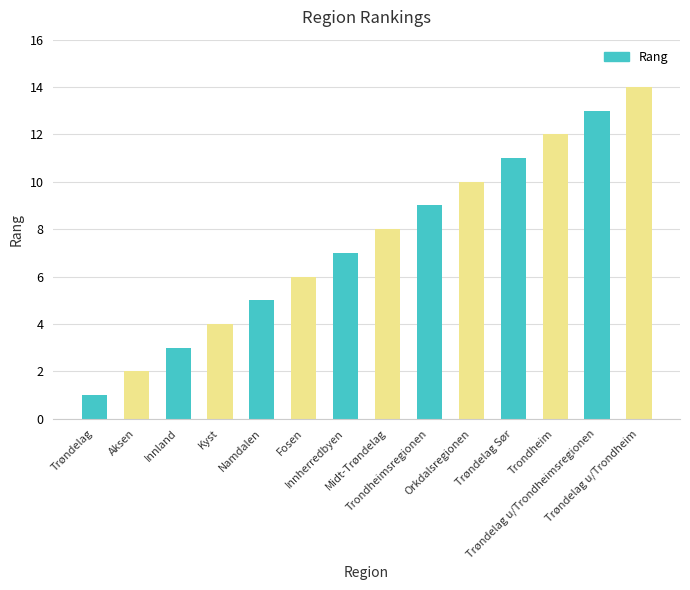

Reading left to right, extract all data points from this chart.

Trøndelag=1	Aksen=2	Innland=3	Kyst=4	Namdalen=5	Fosen=6	Innherredbyen=7	Midt-Trøndelag=8	Trondheimsregionen=9	Orkdalsregionen=10	Trøndelag Sør=11	Trondheim=12	Trøndelag u/Trondheimsregionen=13	Trøndelag u/Trondheim=14